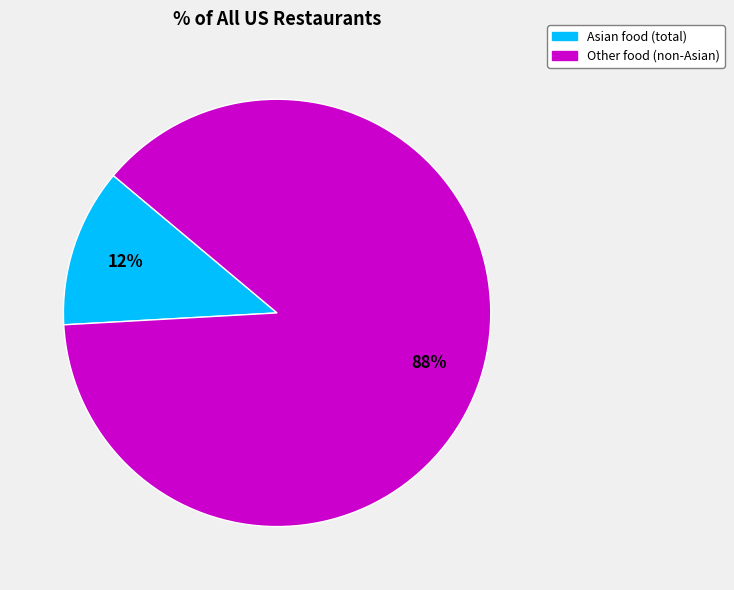

Which has a higher value, Asian food (total) or Other food (non-Asian)?

Other food (non-Asian)